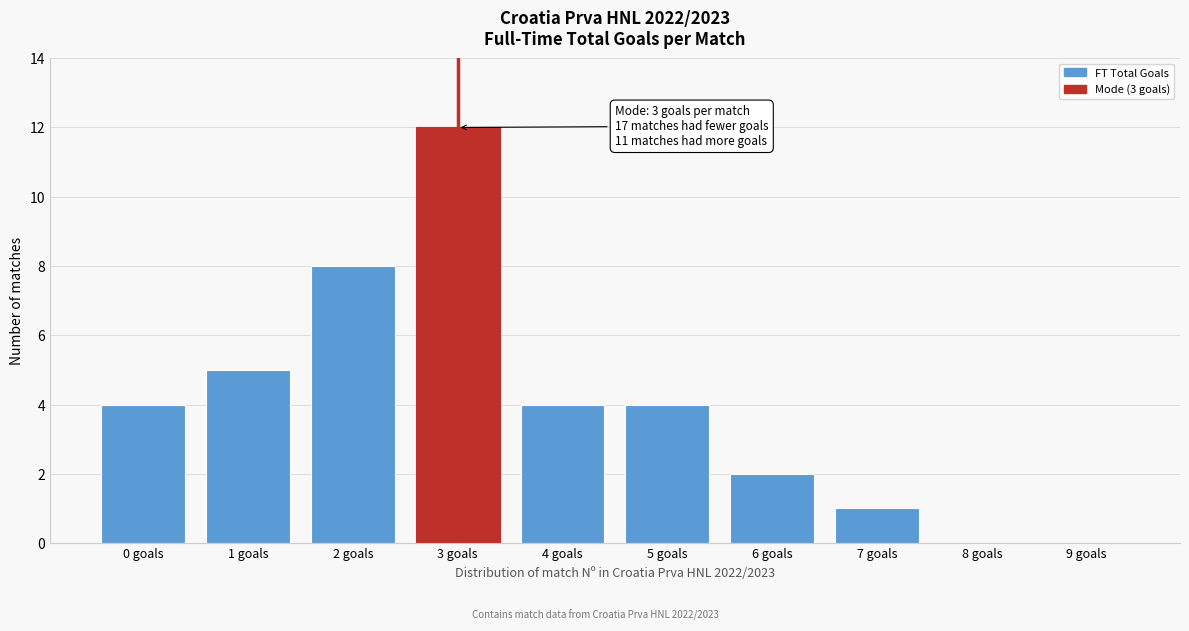

Reading right to left, extract all data points from this chart.

9 goals=0	8 goals=0	7 goals=1	6 goals=2	5 goals=4	4 goals=4	3 goals=12	2 goals=8	1 goals=5	0 goals=4